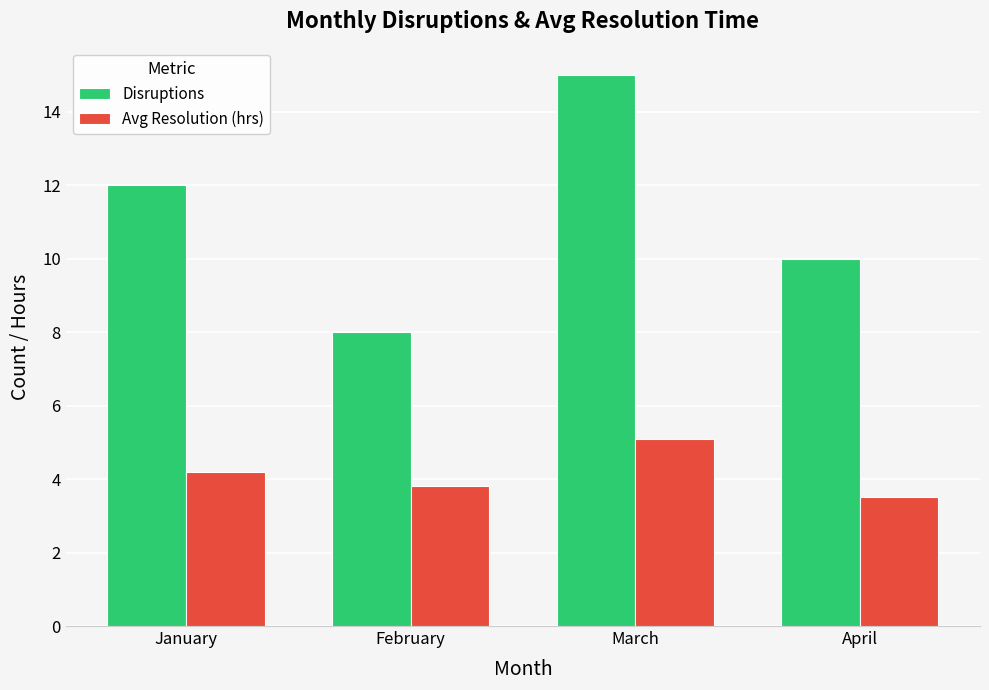

What is the total value across all series at February?

11.8